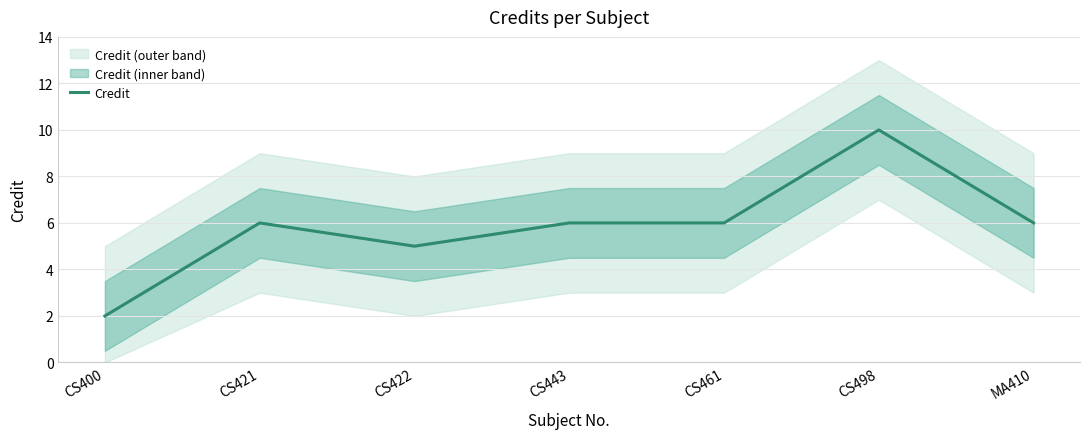

List the labels in order of value, largest first.

CS498, CS421, CS443, CS461, MA410, CS422, CS400